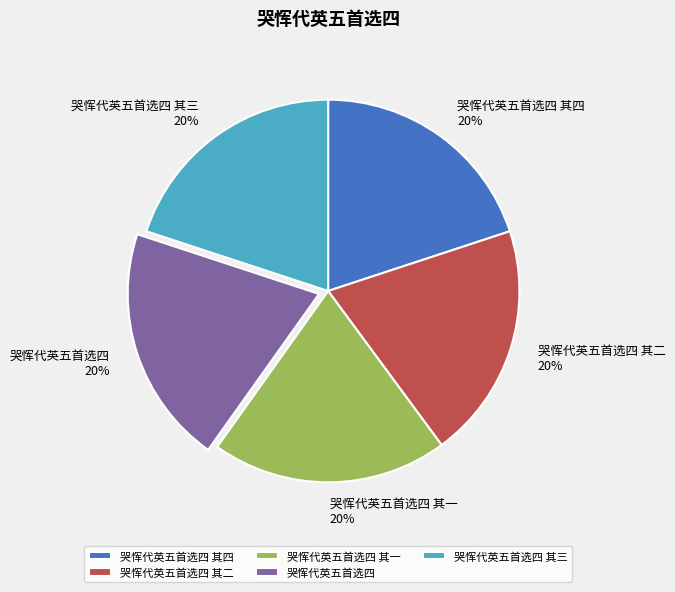

To the nearest percent, what percentage of the pie is 哭恽代英五首选四 其二?

20%